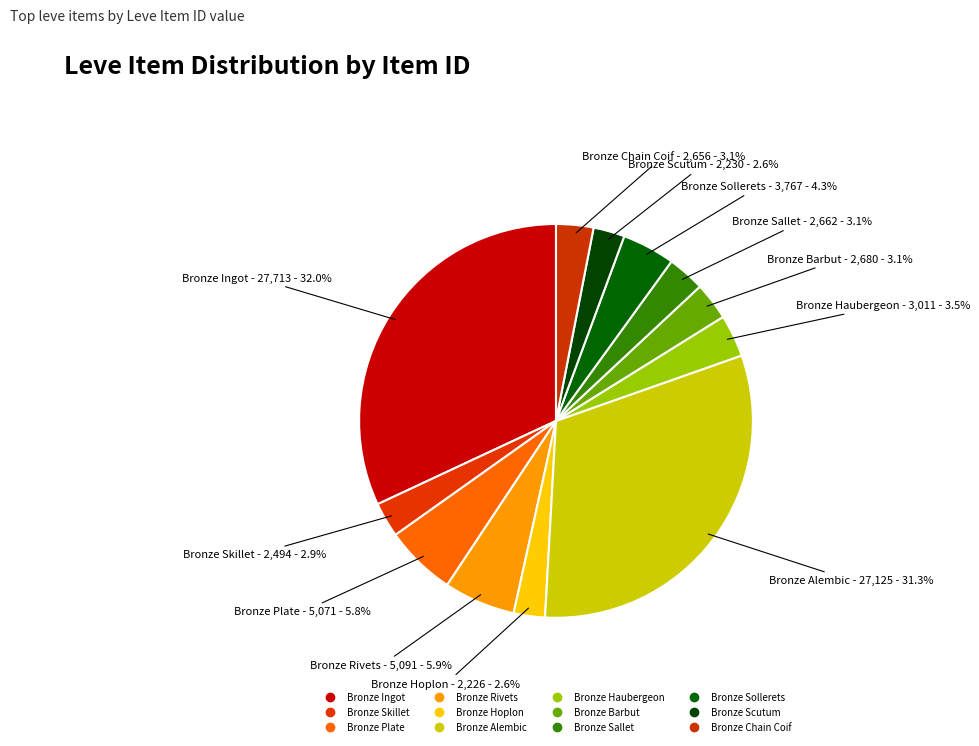

How many slices are in this pie chart?

12